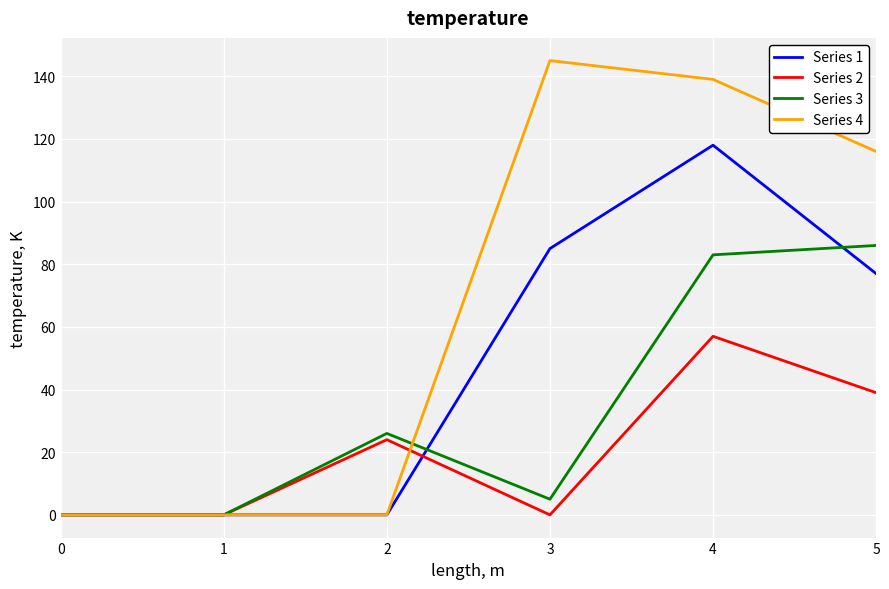

At which label does Series 2 reach its peak?

4